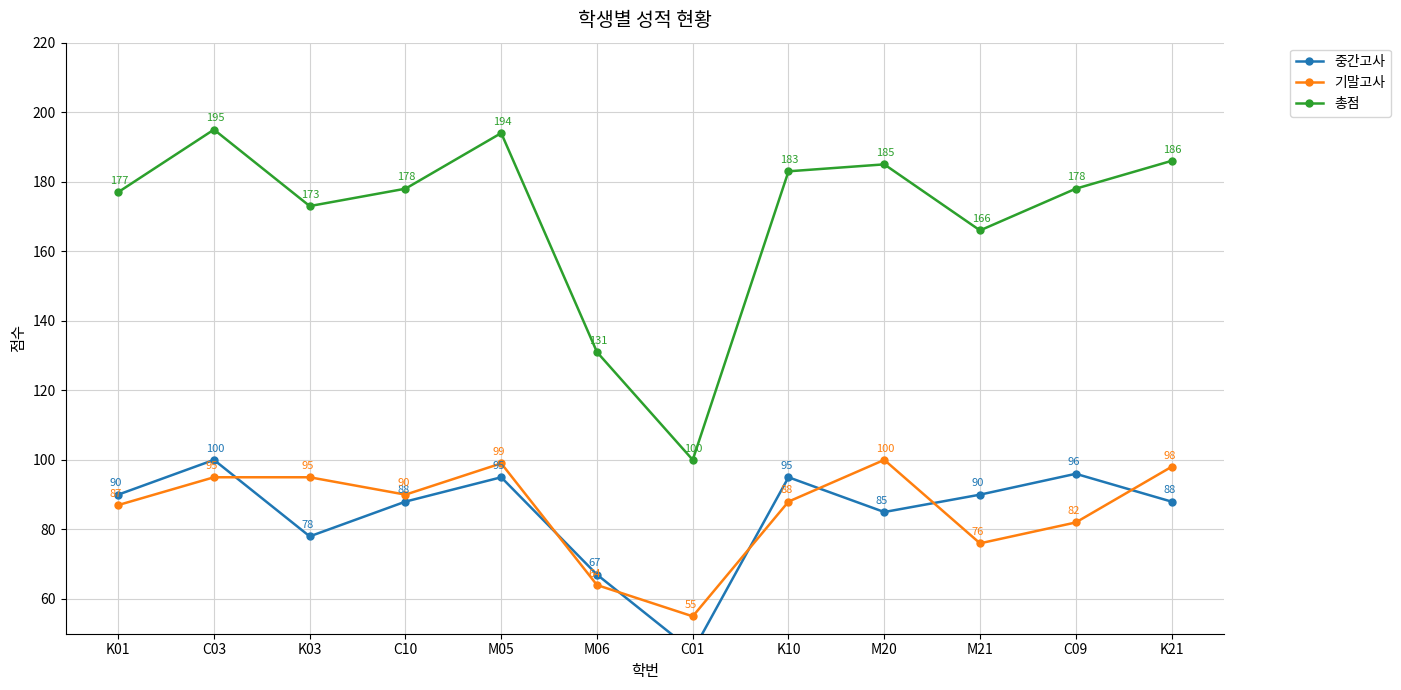

Reading left to right, transcribe all the data shown in this chart.

중간고사: 90	100	78	88	95	67	45	95	85	90	96	88
기말고사: 87	95	95	90	99	64	55	88	100	76	82	98
총점: 177	195	173	178	194	131	100	183	185	166	178	186